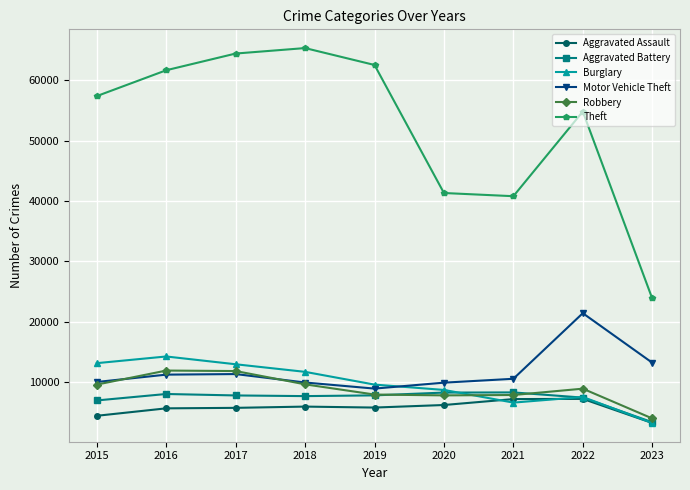

Is the value of Burglary at 2016 greater than the value of Motor Vehicle Theft at 2021?

Yes